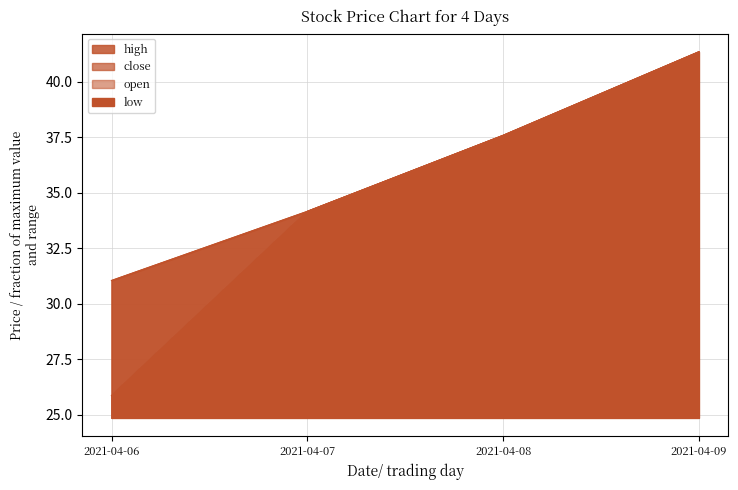

Reading right to left, list all the values displayed in this chart.

open: 41.3	37.6	34.2	25.9
high: 41.3	37.6	34.2	31.1
close: 41.3	37.6	34.2	31.1
low: 41.3	37.6	34.2	25.9